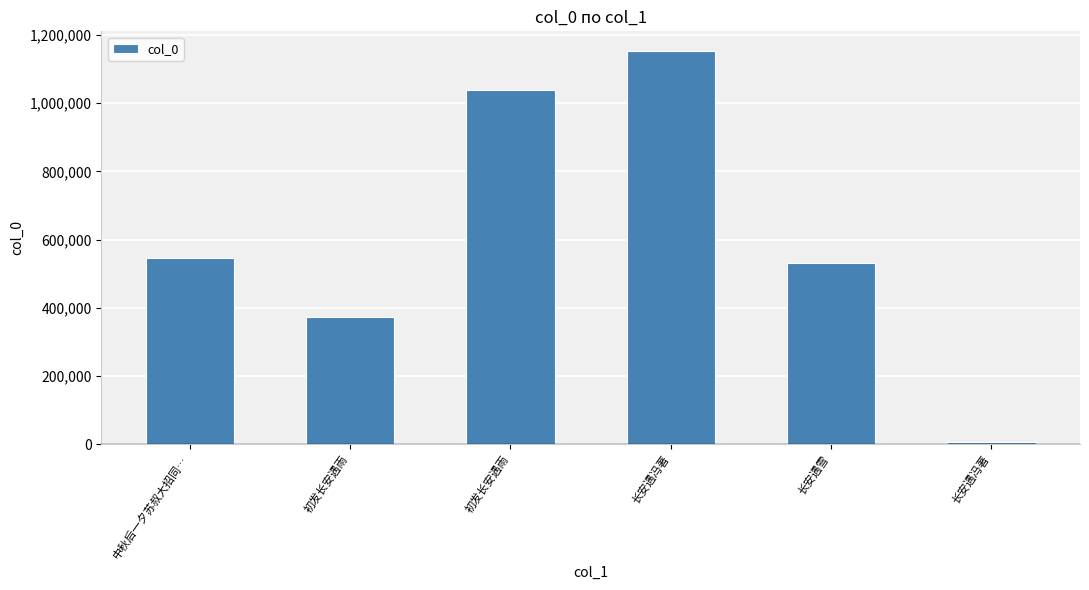

Rank the categories by value from highest to lowest.

长安遇冯著, 初发长安遇雨, 中秋后一夕苏叔大招同…, 长安遇雪, 初发长安遇雨, 长安遇冯著